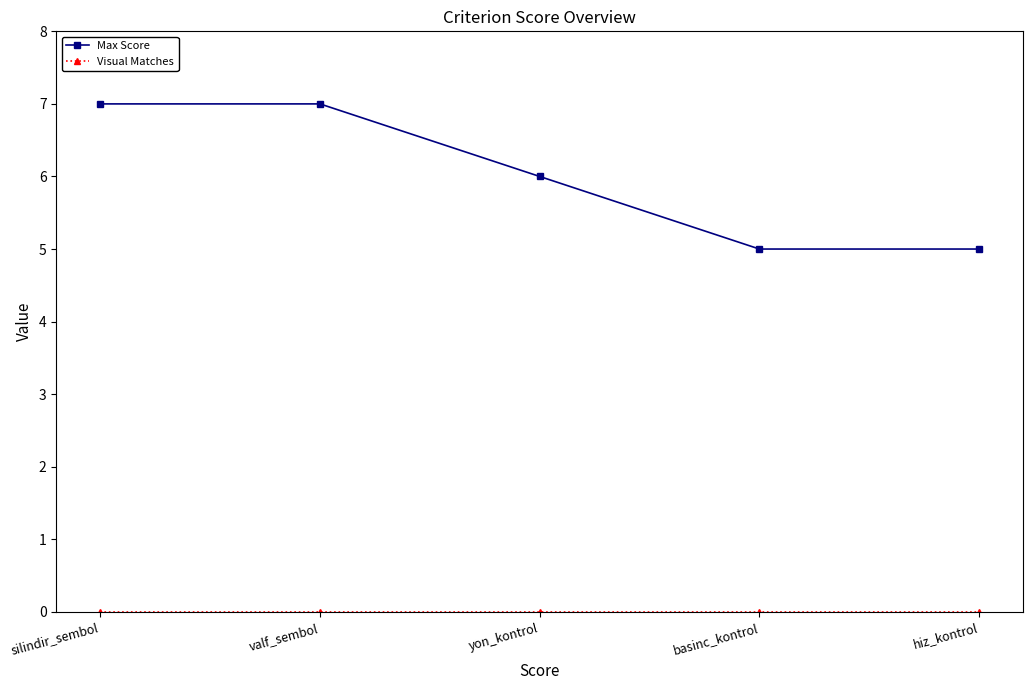

Which series has the widest spread of values?

Max Score